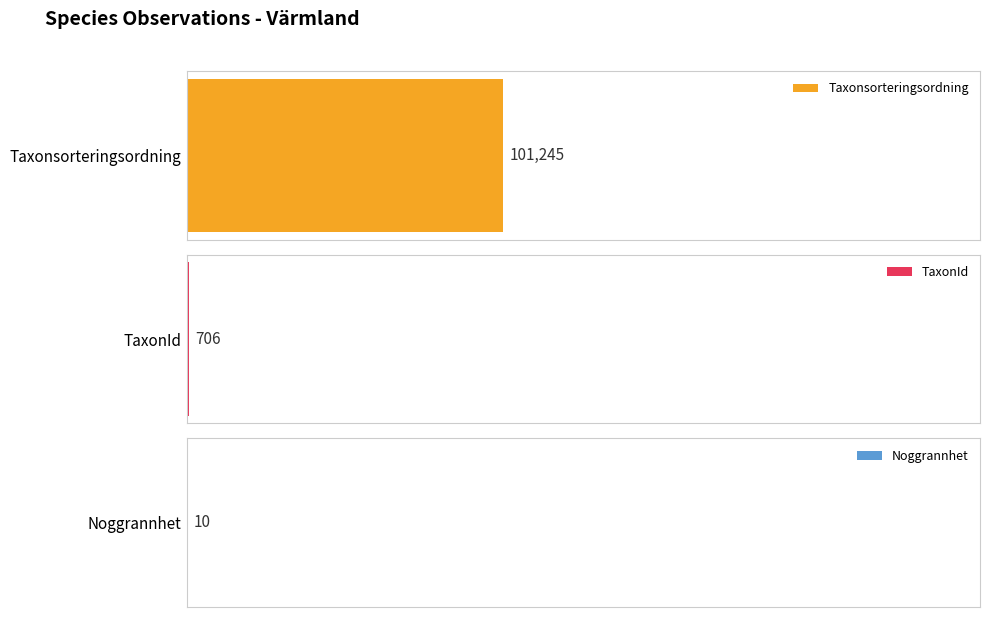

What is the difference between the maximum and second lowest values in the TaxonId series?

1303